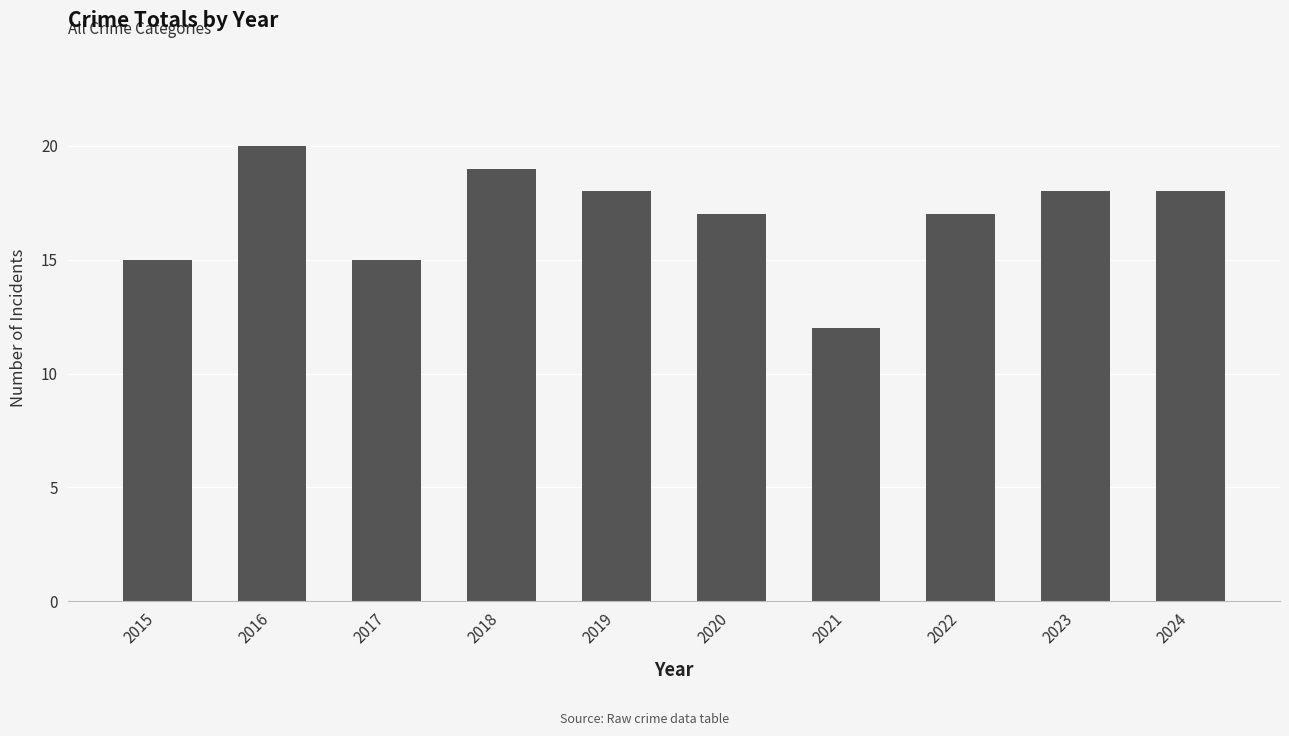

Where does the data first go above 18?

2016